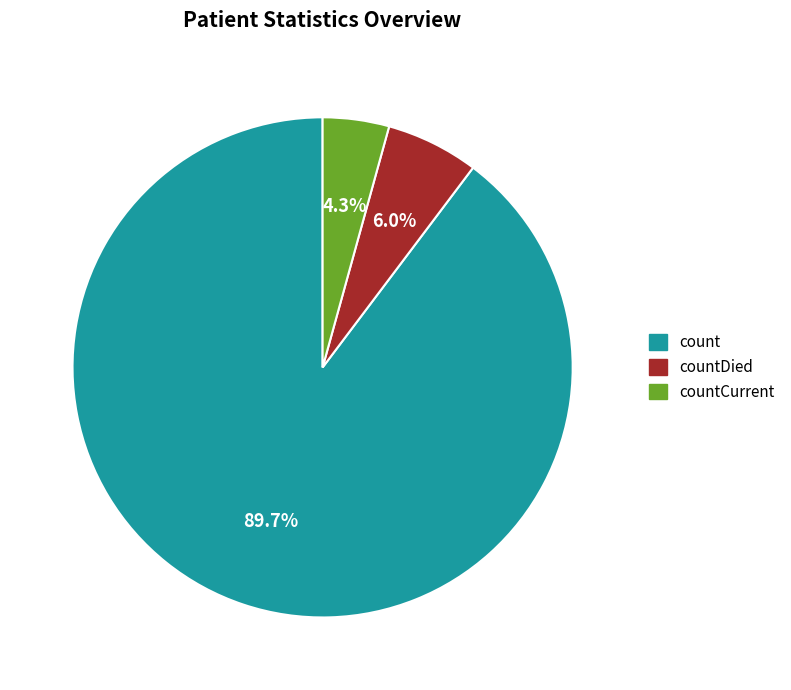

Between count and countCurrent, which is larger?

count